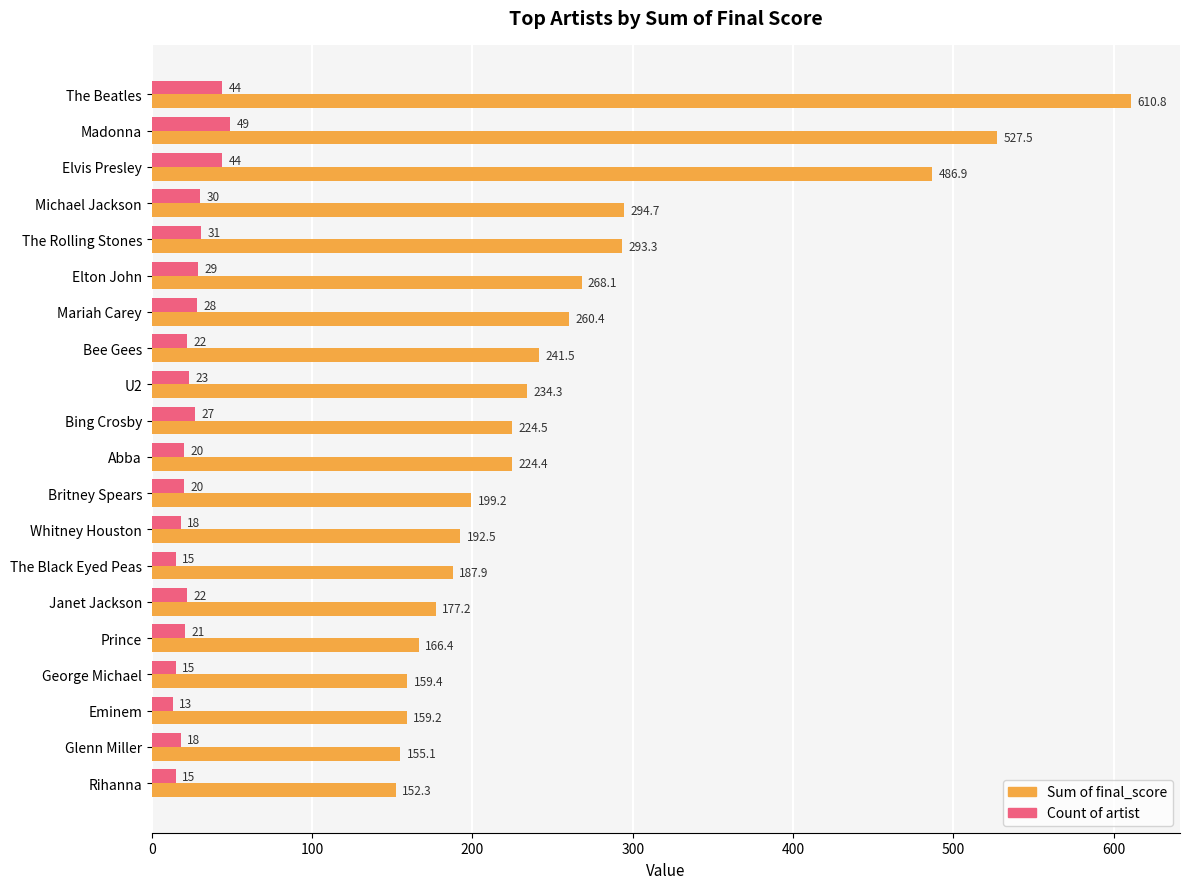

At which label is Sum of final_score closest to 381?

Michael Jackson